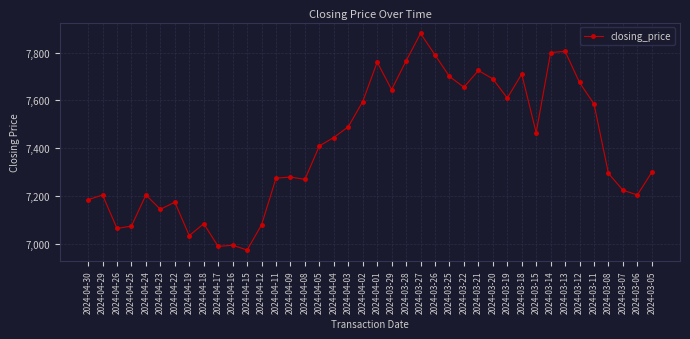

True or false: the data has more than 0 interior local peaks.

True